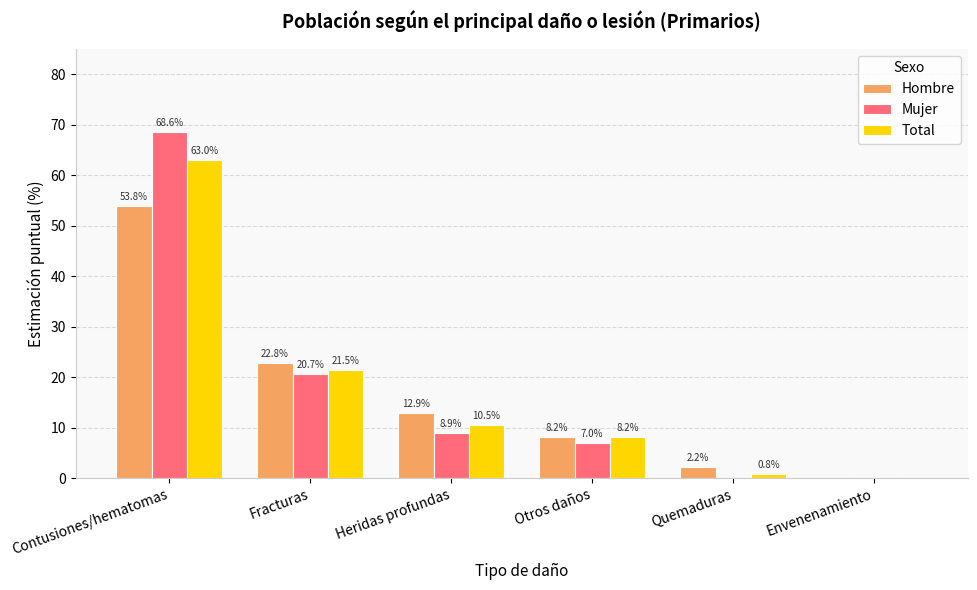

Which series has the largest total across all categories?

Mujer